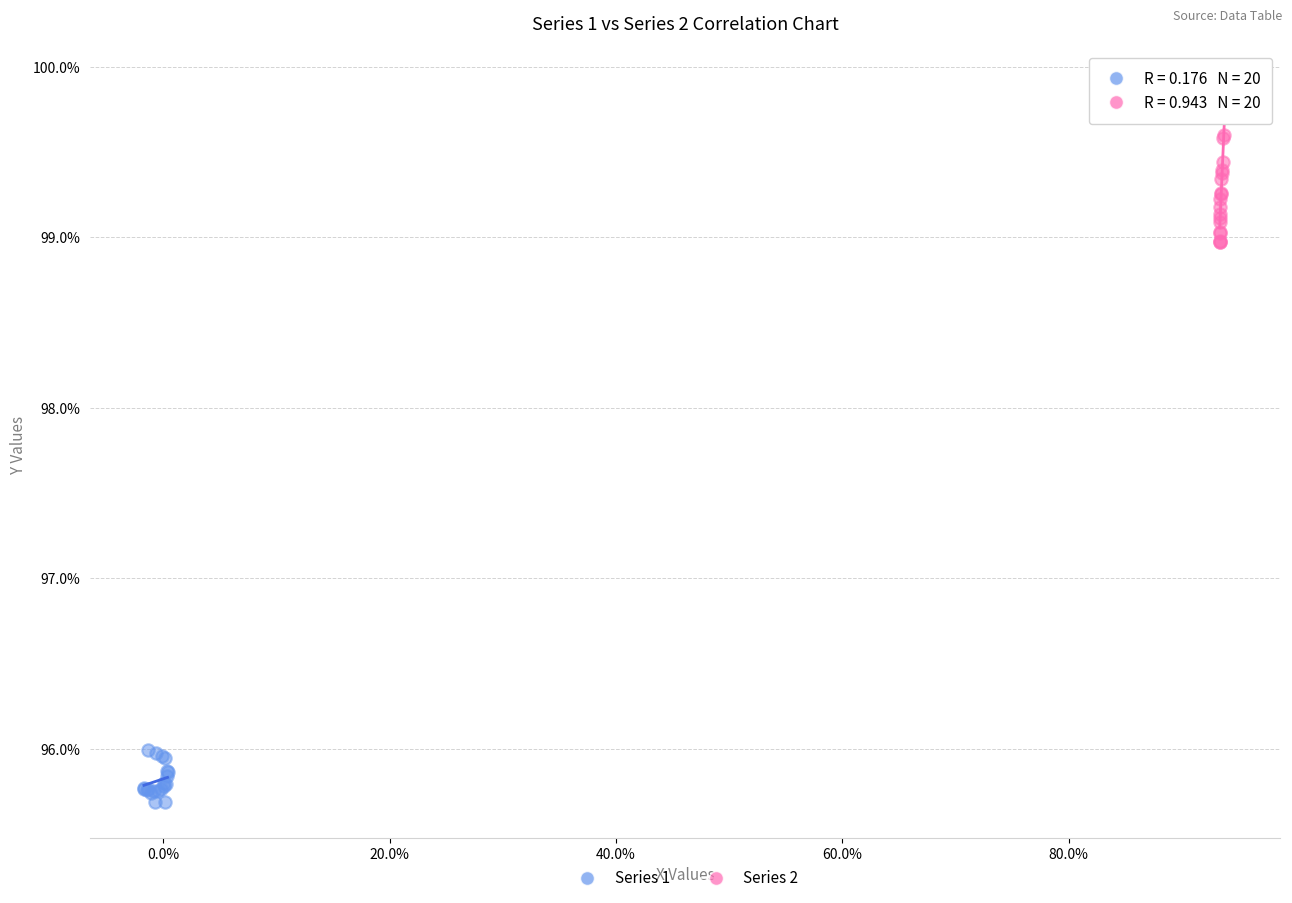

Which series contains the highest Y value?

Series 2